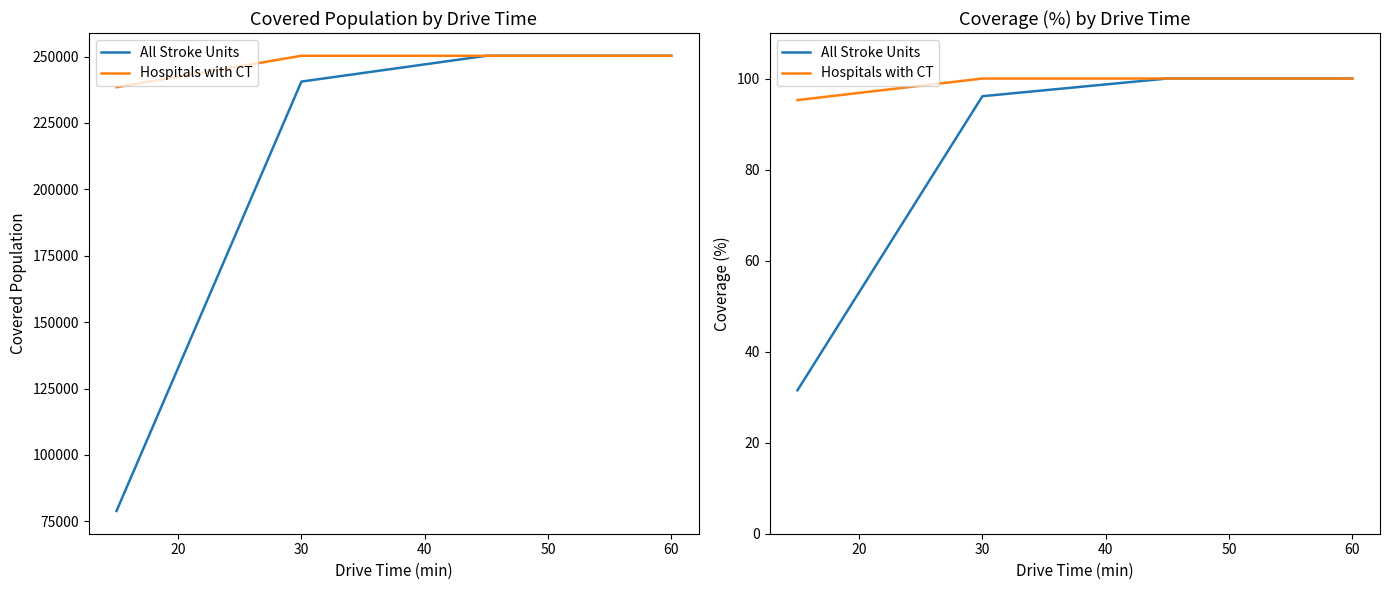

What is the sum of all Hospitals with CT values?

395.3